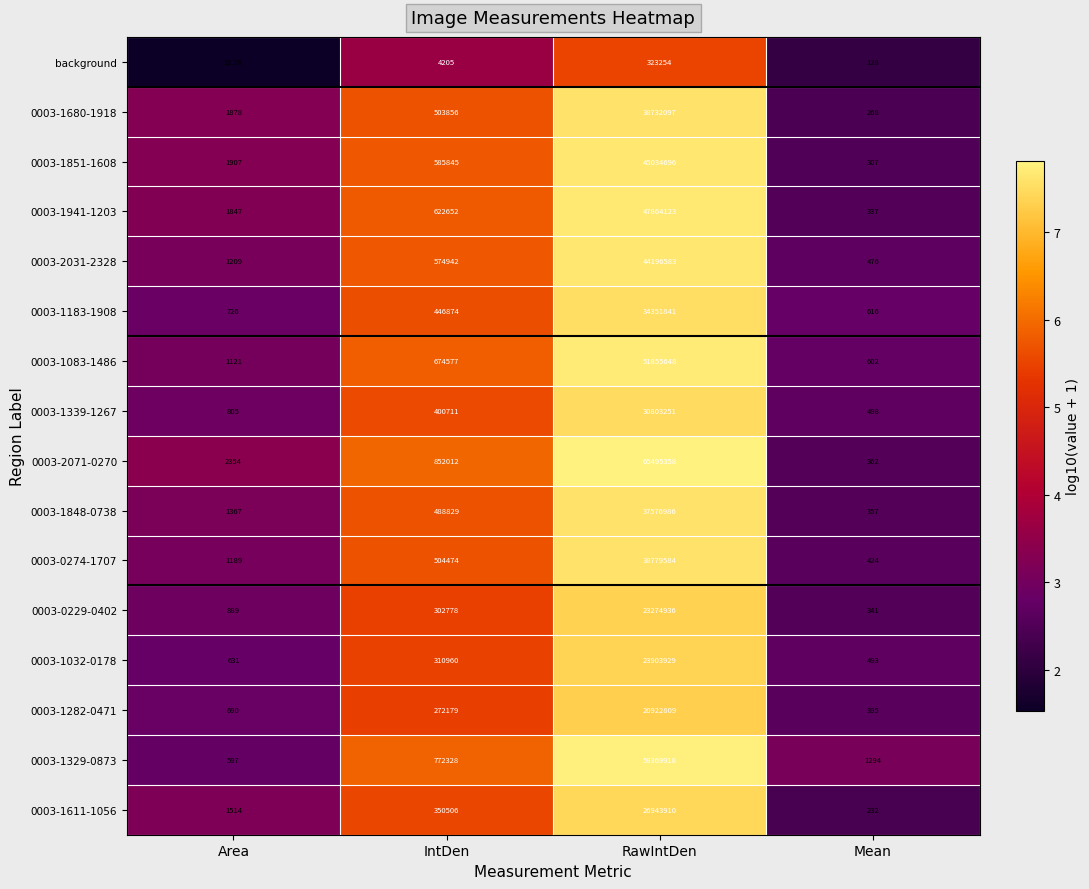

Is the value of 0003-1611-1056 at IntDen greater than the value of 0003-1329-0873 at IntDen?

No